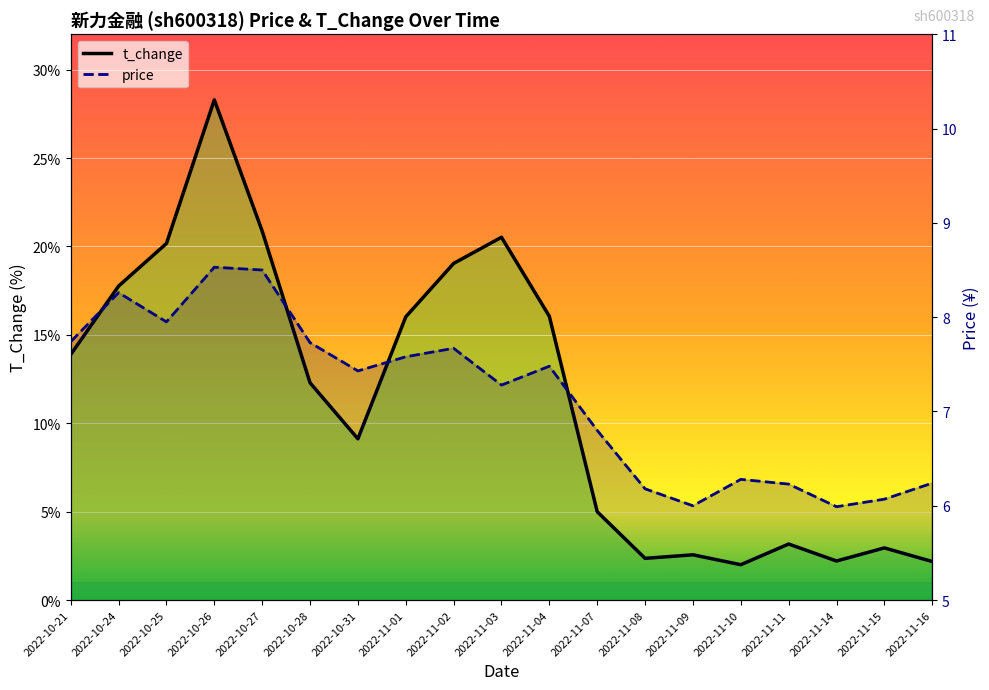

What are all the series names shown in the legend?

t_change, price